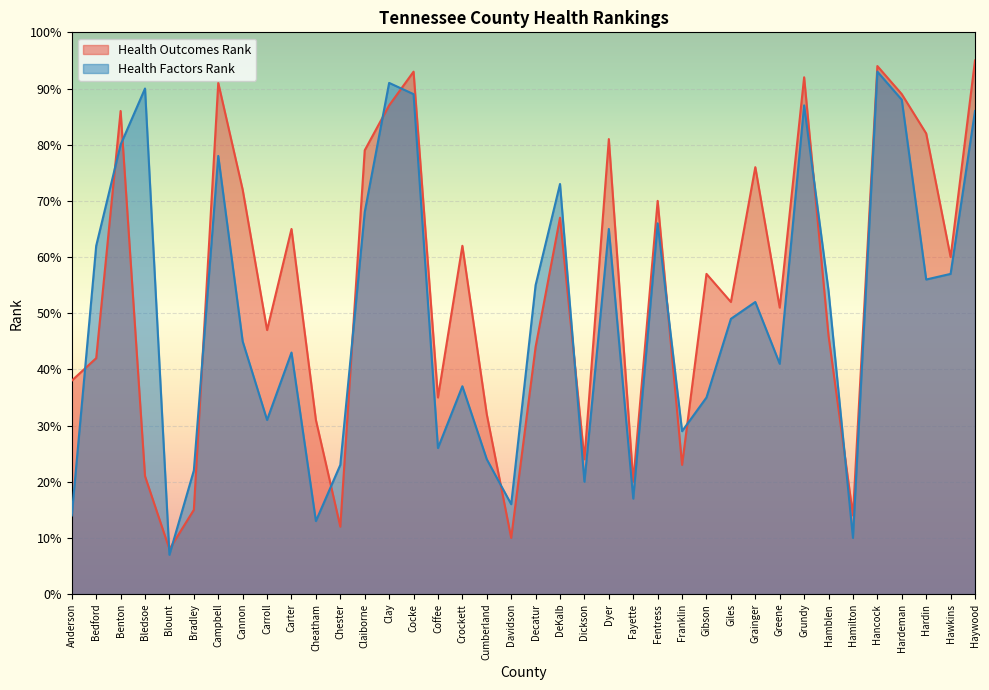

List the series in order of their peak value, lowest first.

Health Factors Rank, Health Outcomes Rank